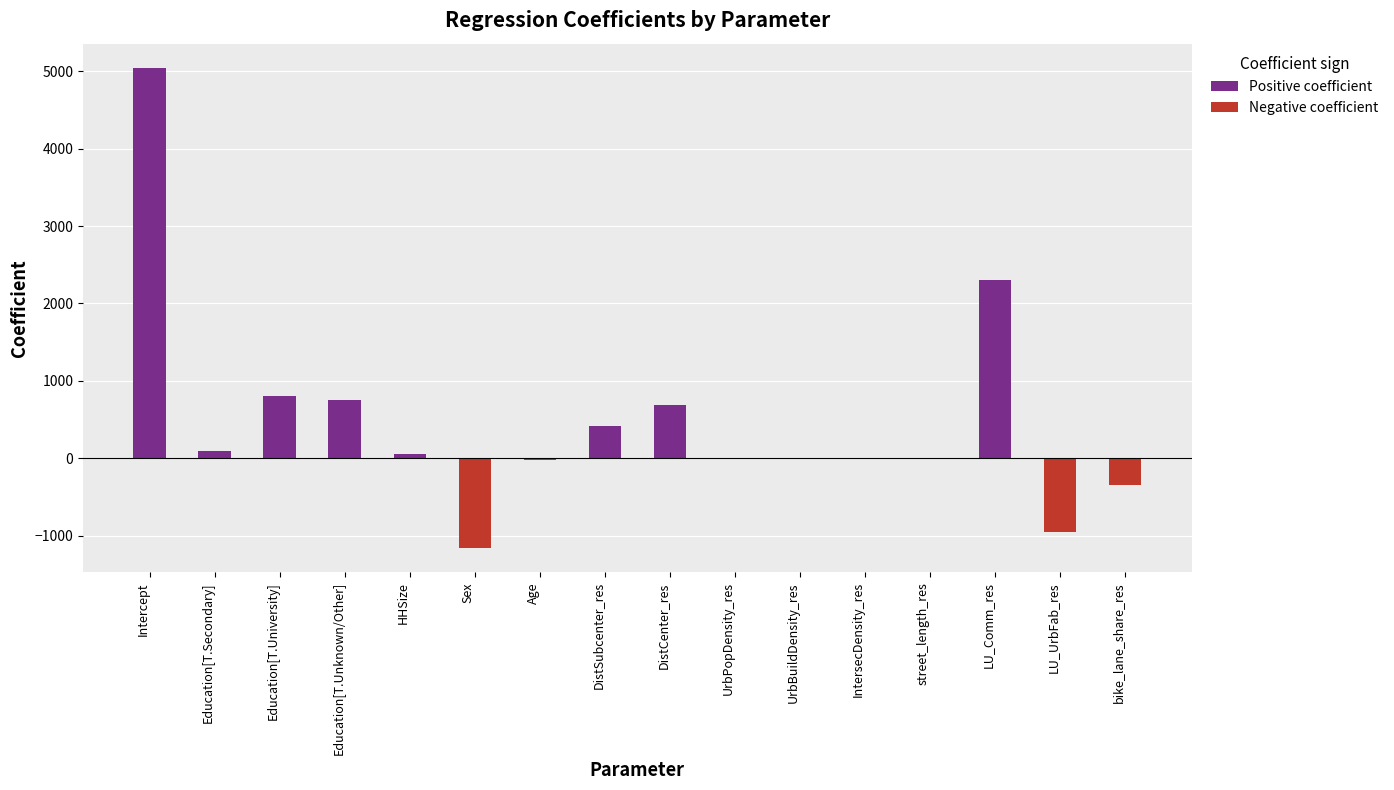

Rank the categories by Positive coefficient value from lowest to highest.

Sex, Age, UrbBuildDensity_res, LU_UrbFab_res, bike_lane_share_res, UrbPopDensity_res, street_length_res, IntersecDensity_res, HHSize, Education[T.Secondary], DistSubcenter_res, DistCenter_res, Education[T.Unknown/Other], Education[T.University], LU_Comm_res, Intercept